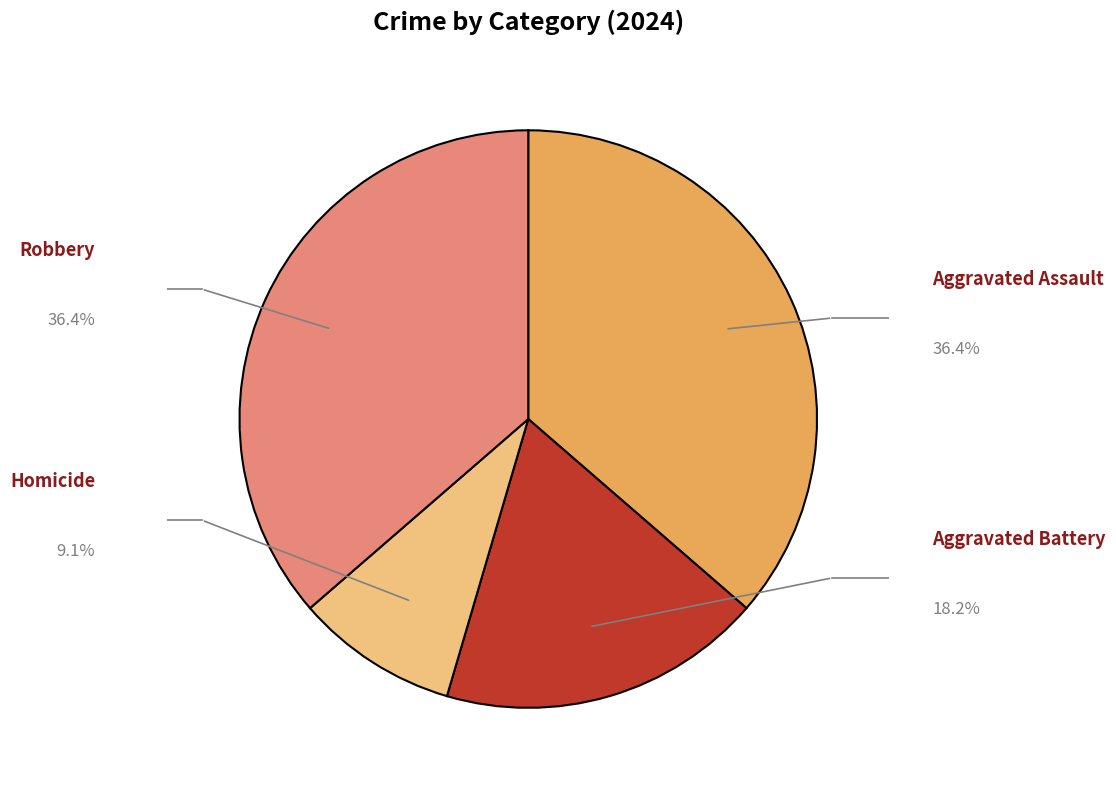

True or false: Robbery accounts for 36% of the total.

True